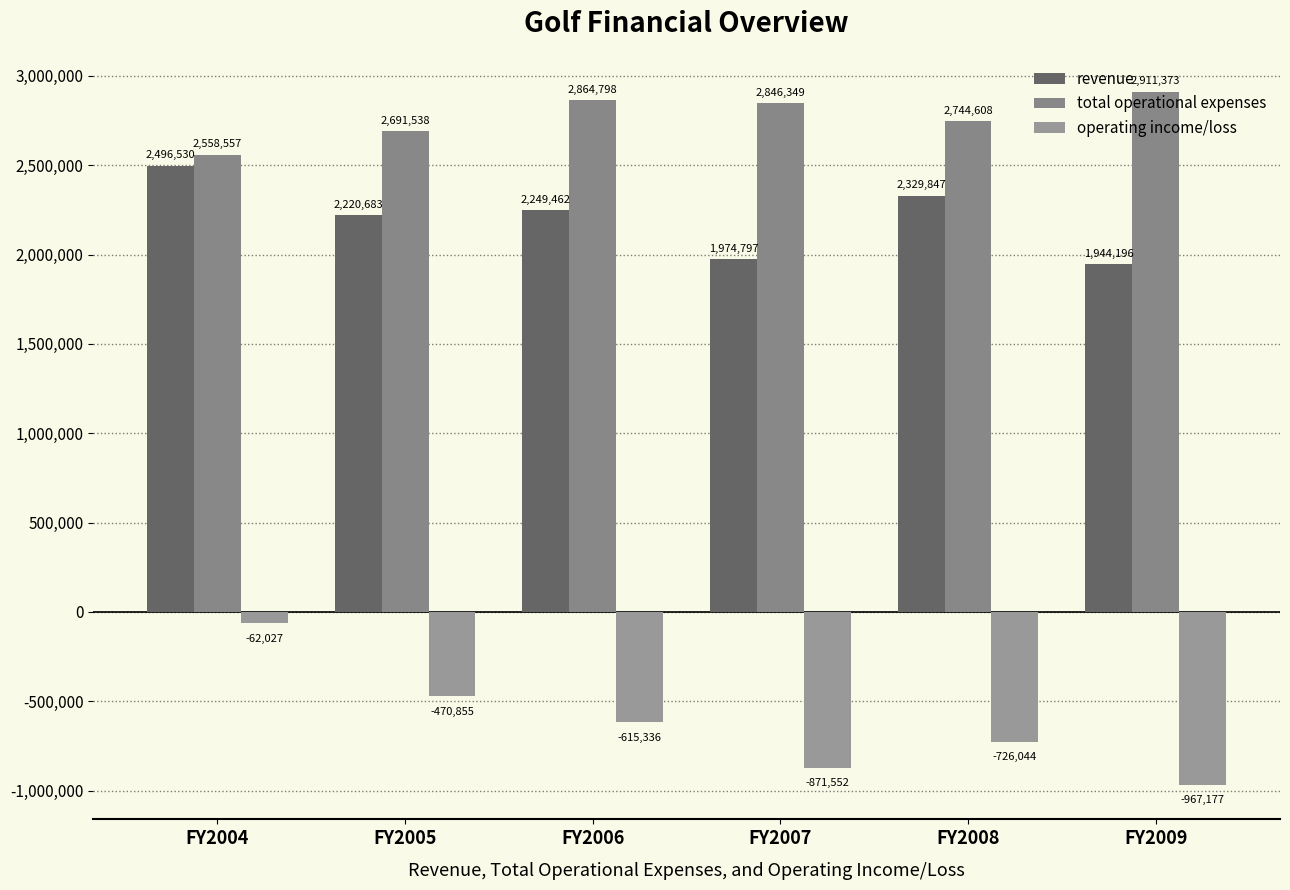

List the labels in order of revenue value, largest first.

FY2004, FY2008, FY2006, FY2005, FY2007, FY2009